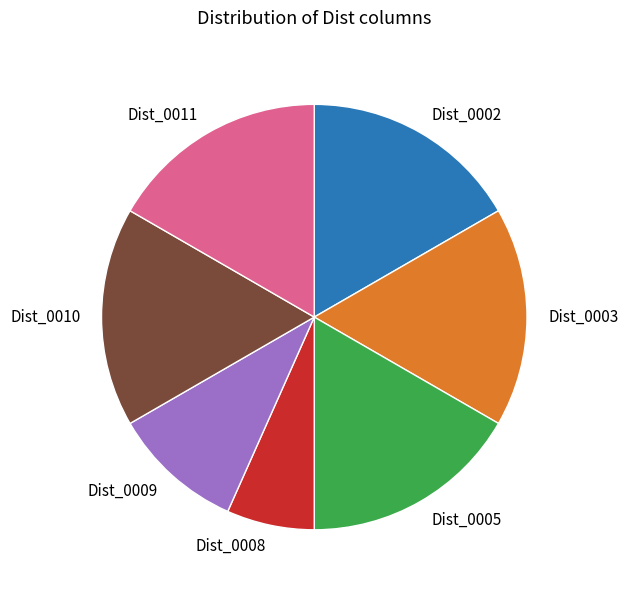

Does Dist_0005 account for over 50% of the chart?

No